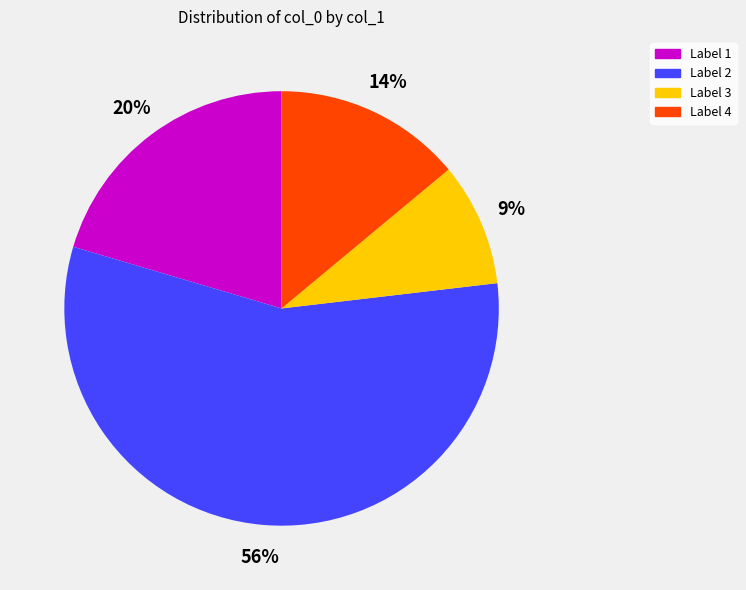

Approximately how many times larger is the value at Label 4 compared to Label 1?

0.7